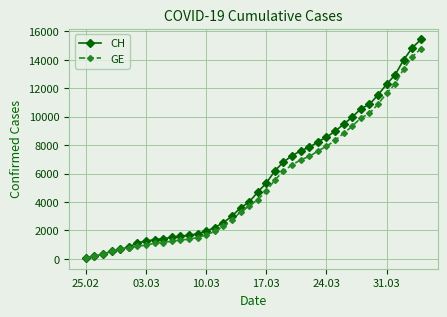

Which series has the widest spread of values?

CH